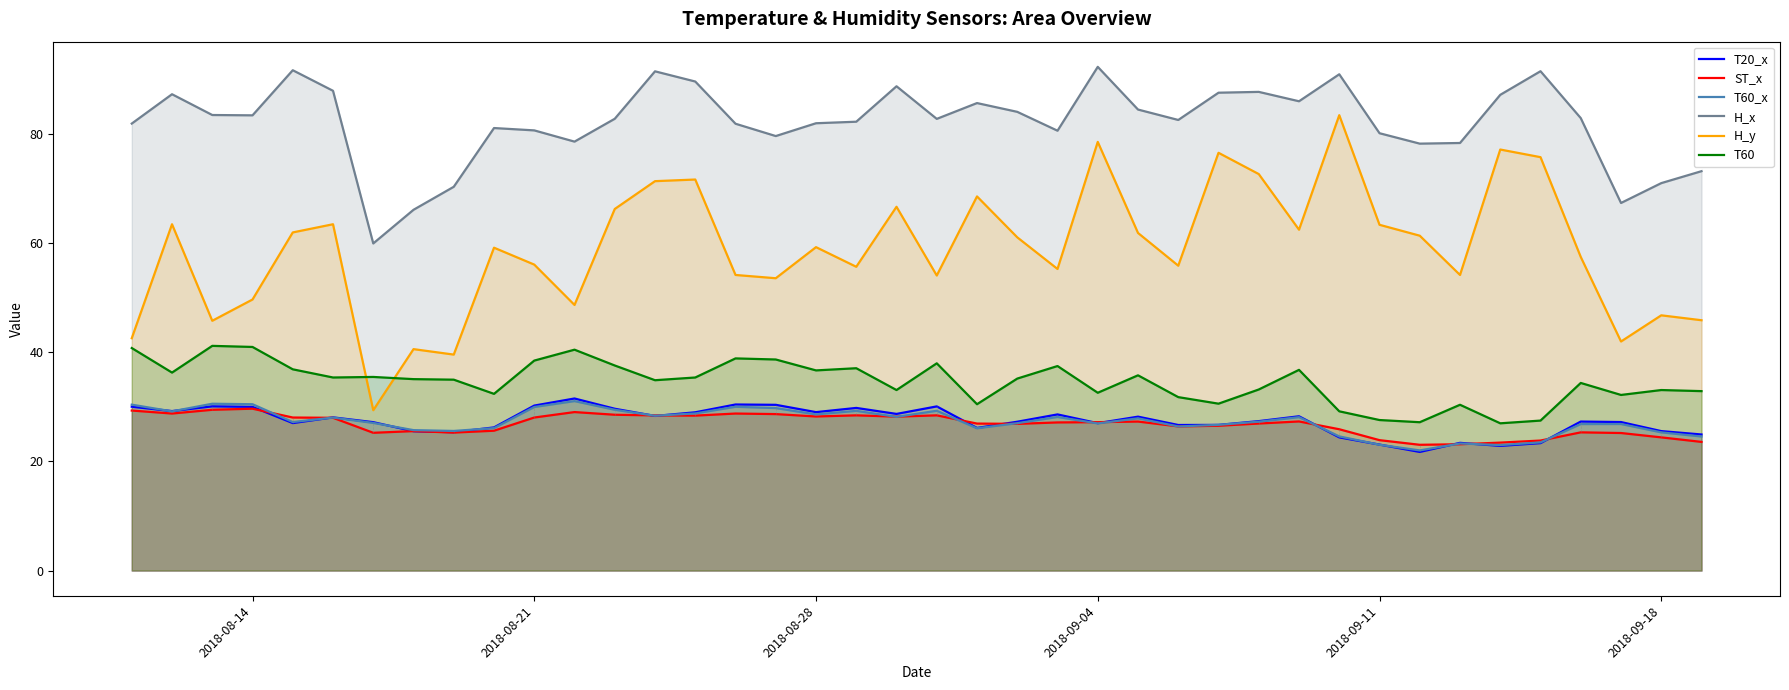

Which series has the largest total across all categories?

H_x